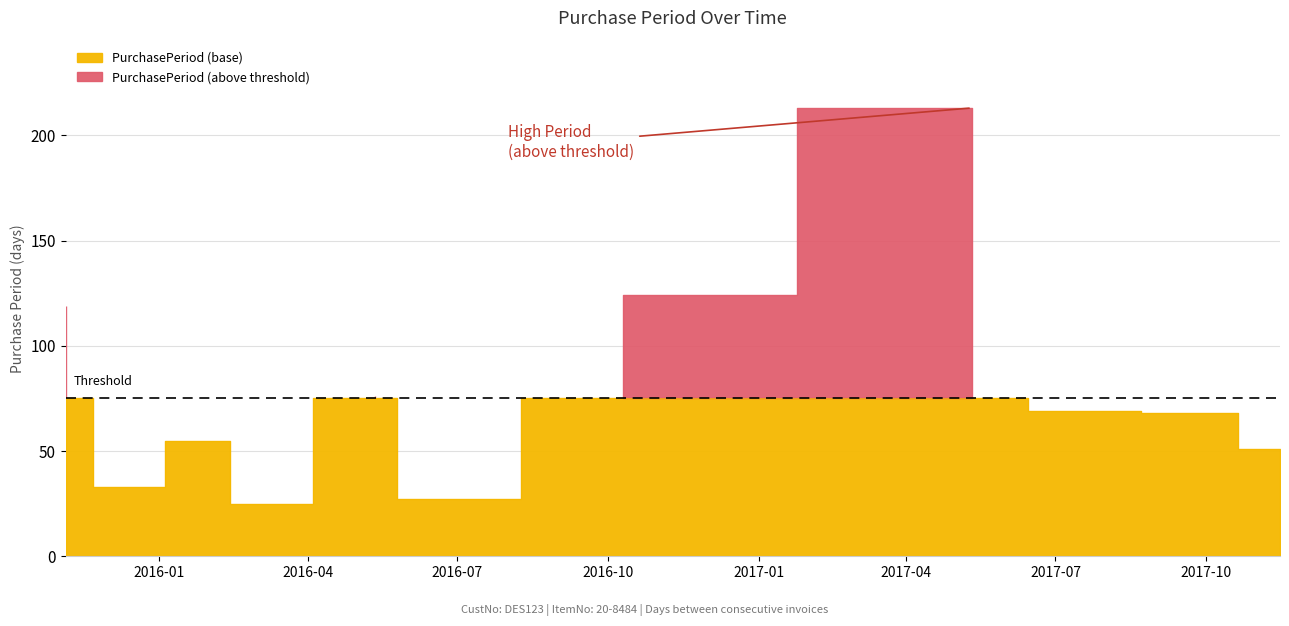

List the labels in order of value, largest first.

2017-05-11, 2016-10-10, 2015-11-05, 2016-05-12, 2017-07-19, 2017-09-25, 2016-02-01, 2017-11-15, 2015-12-08, 2016-06-08, 2016-02-26